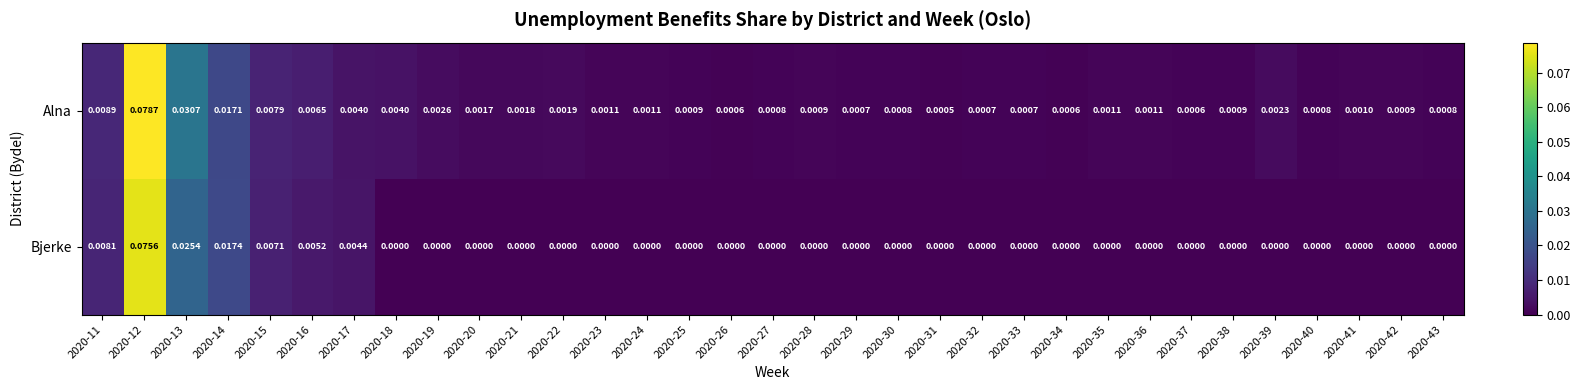

Which series has the largest range (max minus min)?

Alna